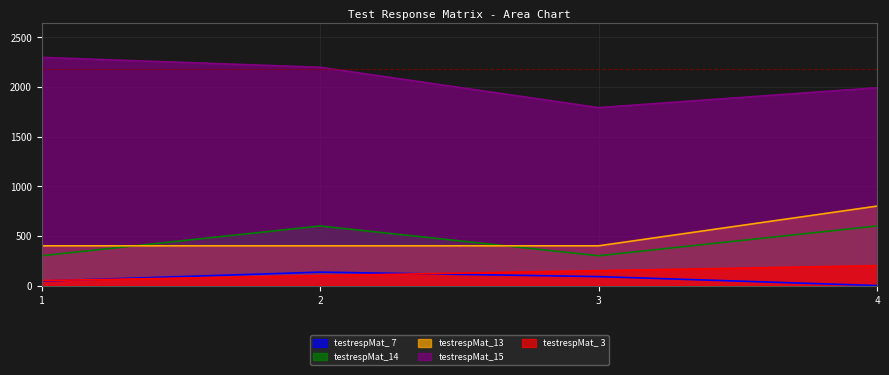

How many times do testrespMat_ 7 and testrespMat_ 3 cross each other?

2